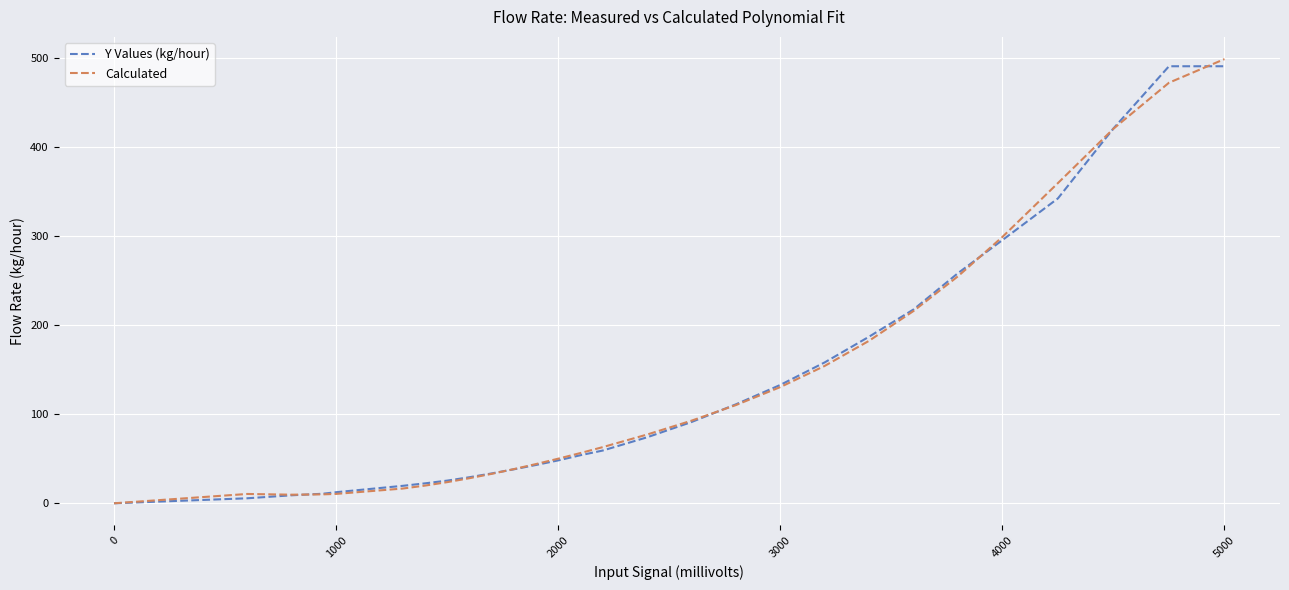

True or false: Y Values (kg/hour) and Calculated cross at least once.

True